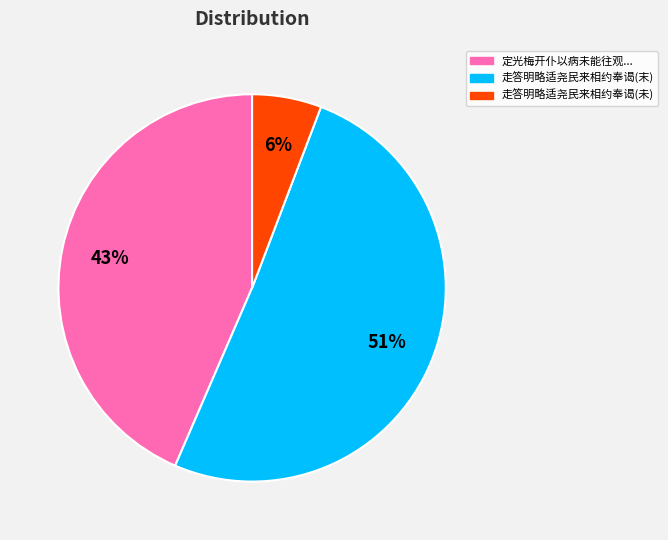

Which category accounts for the majority?

走答明略适尧民来相约奉谒(末)